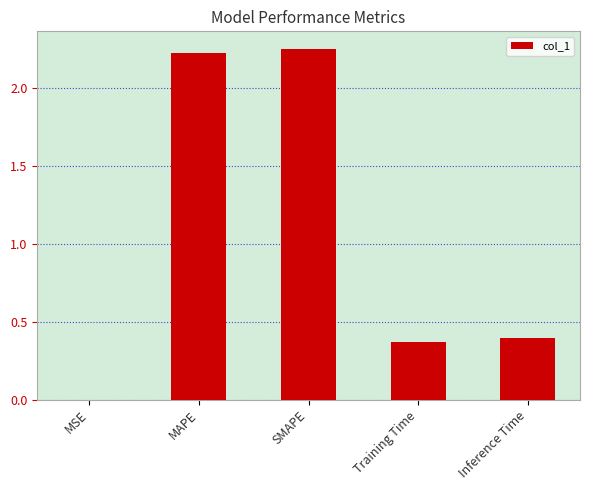

The chart shows a value of 0.0 at MSE. True or false?

True